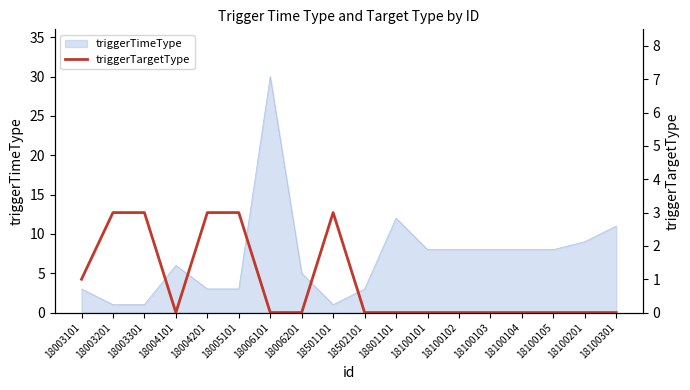

Count the values in the range 0 to 3.

18